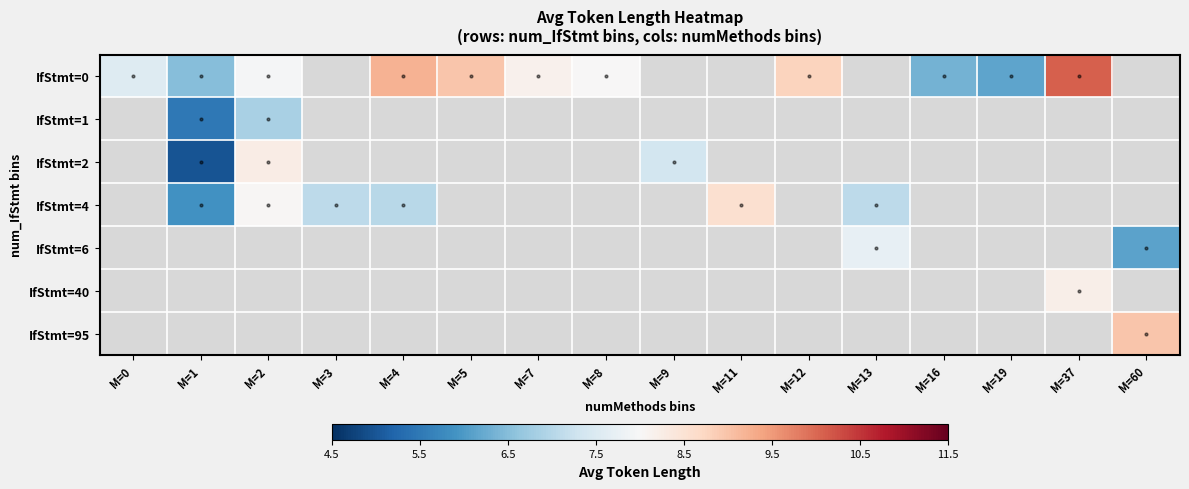

Rank the series at M=16 from highest to lowest value.

IfStmt=0, IfStmt=1, IfStmt=2, IfStmt=4, IfStmt=6, IfStmt=40, IfStmt=95